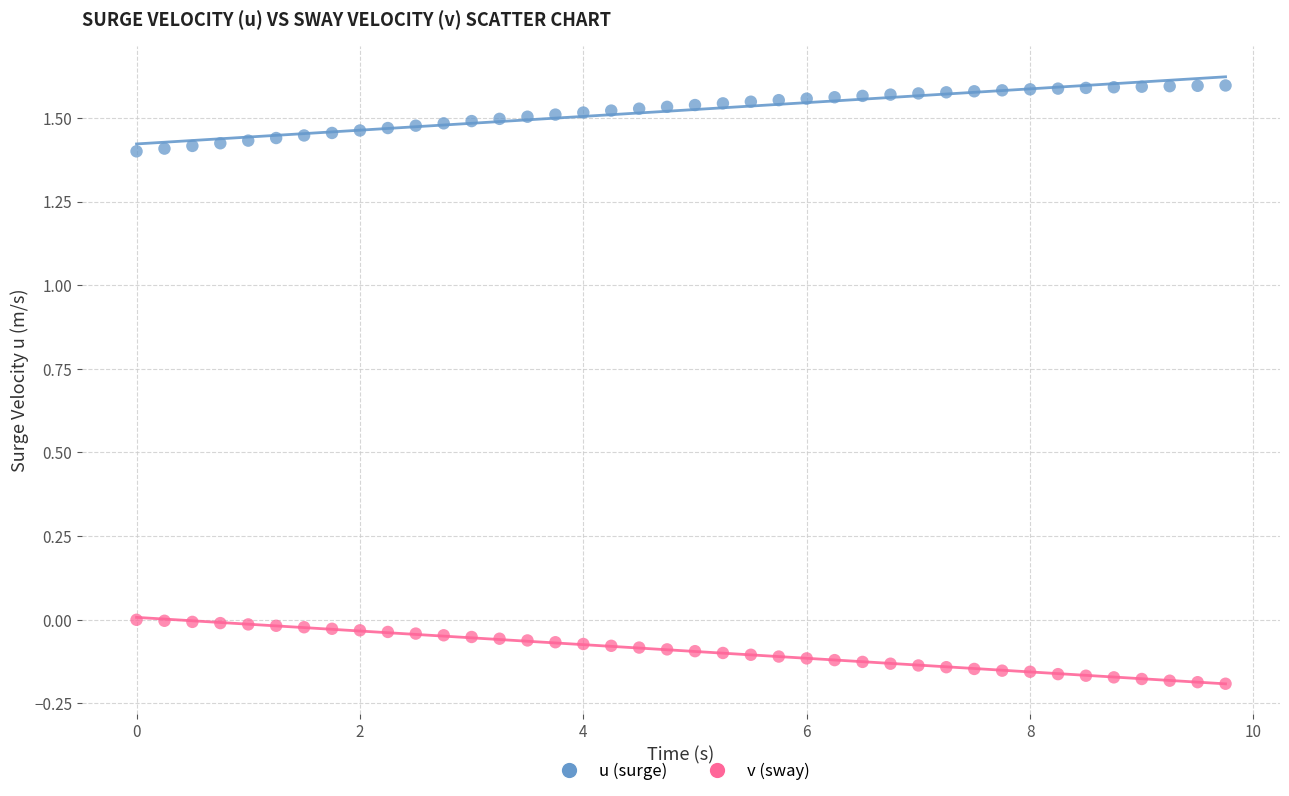

Across all data points, what is the range of X values (max minus min)?

9.8